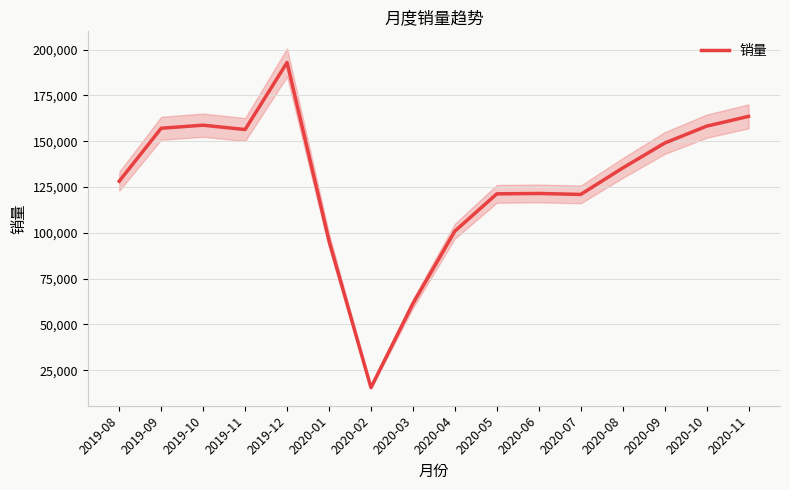

What is the average value?

127310